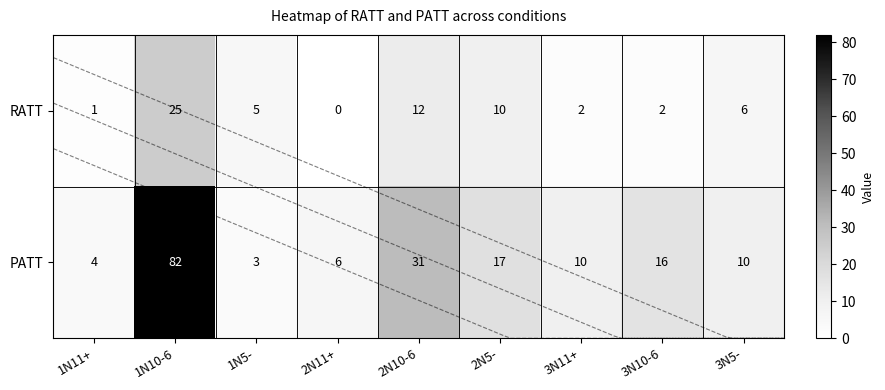

How many data points does each series have?

9